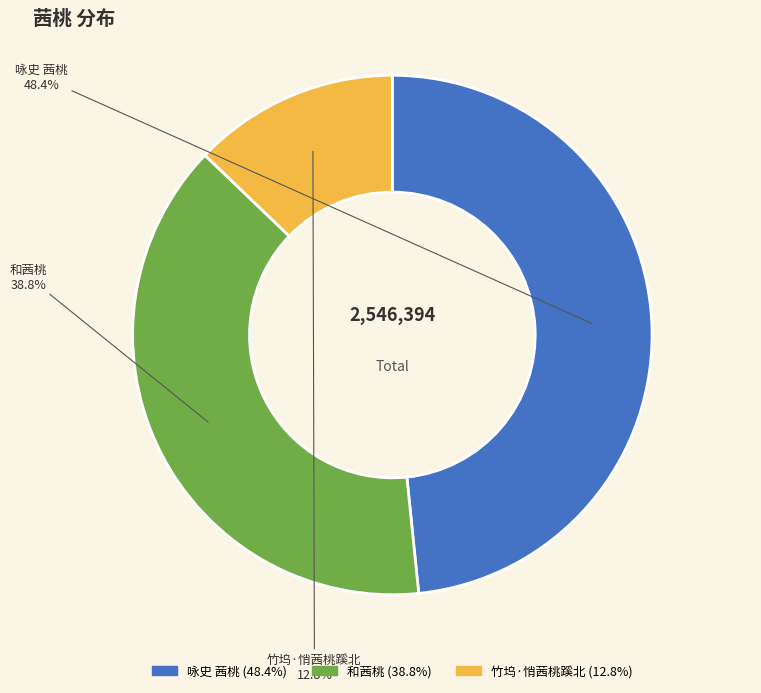

What is the ratio of the value at 竹坞·悄茜桃蹊北 to the value at 和茜桃?

0.3